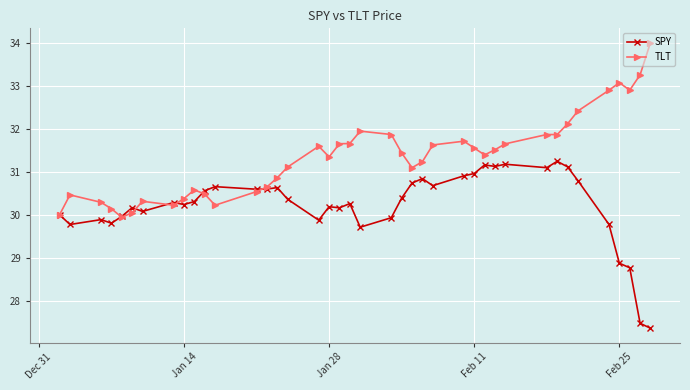

What is the highest value of the TLT series?

34.0